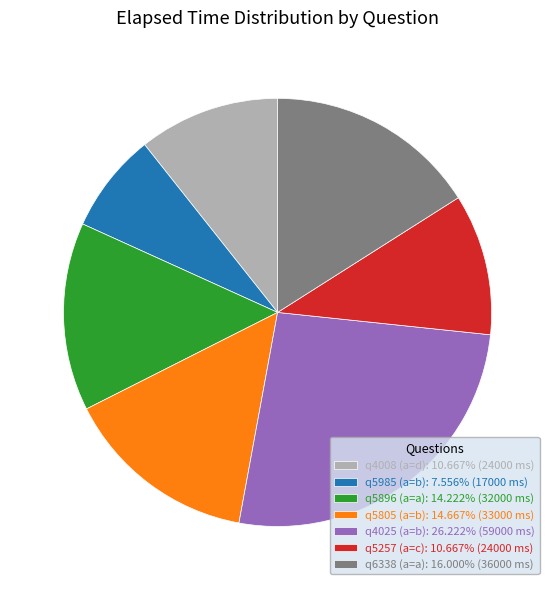

Is q4008 (a=d) the majority of the pie?

No